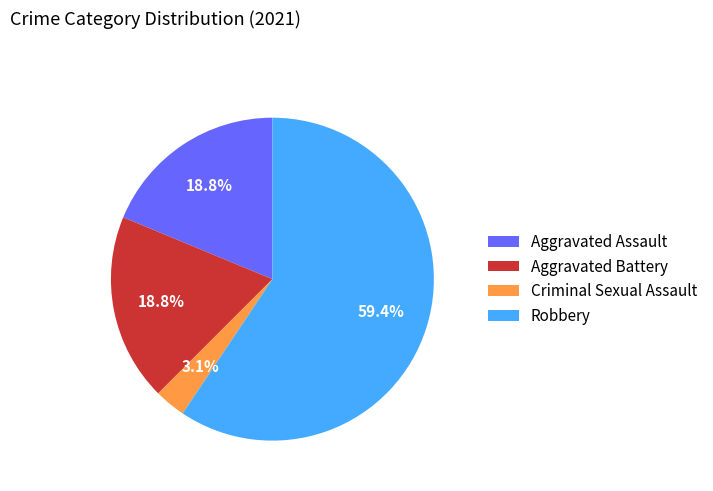

Do Aggravated Battery and Aggravated Assault together represent more than half of the pie?

No